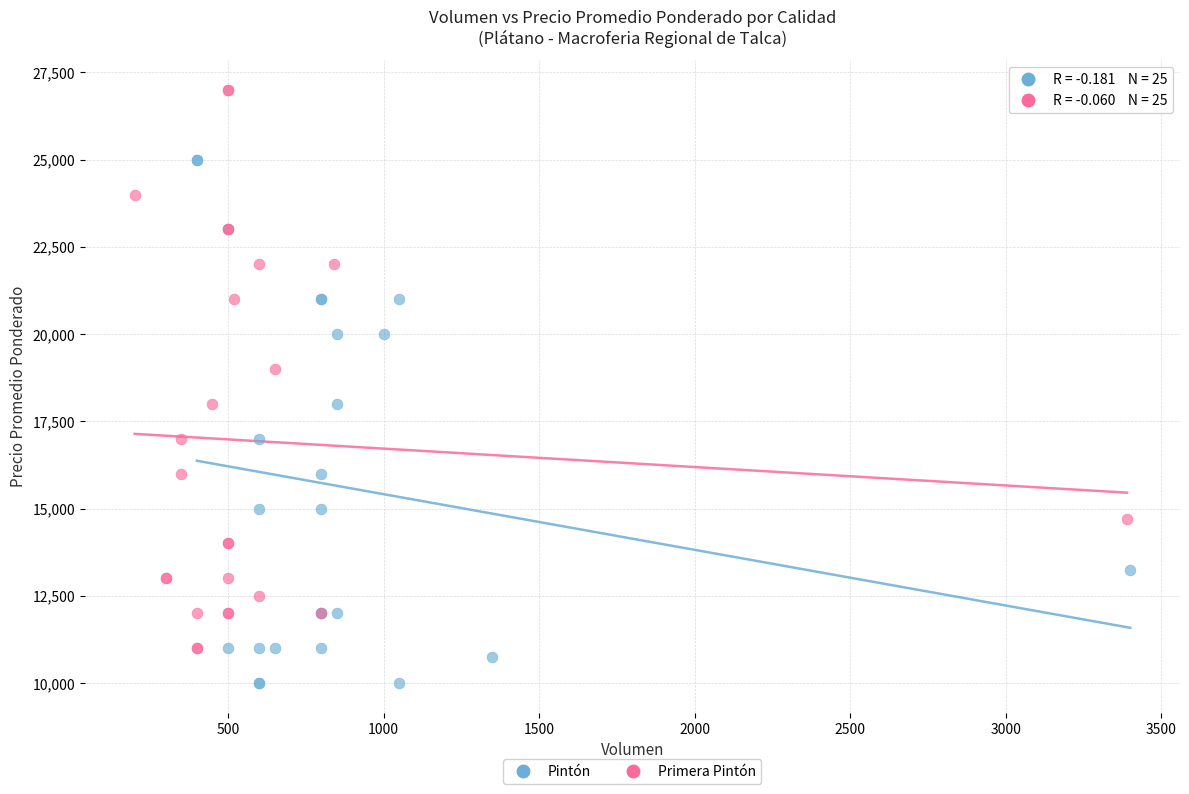

Which series has the widest spread of Y values?

Primera Pintón